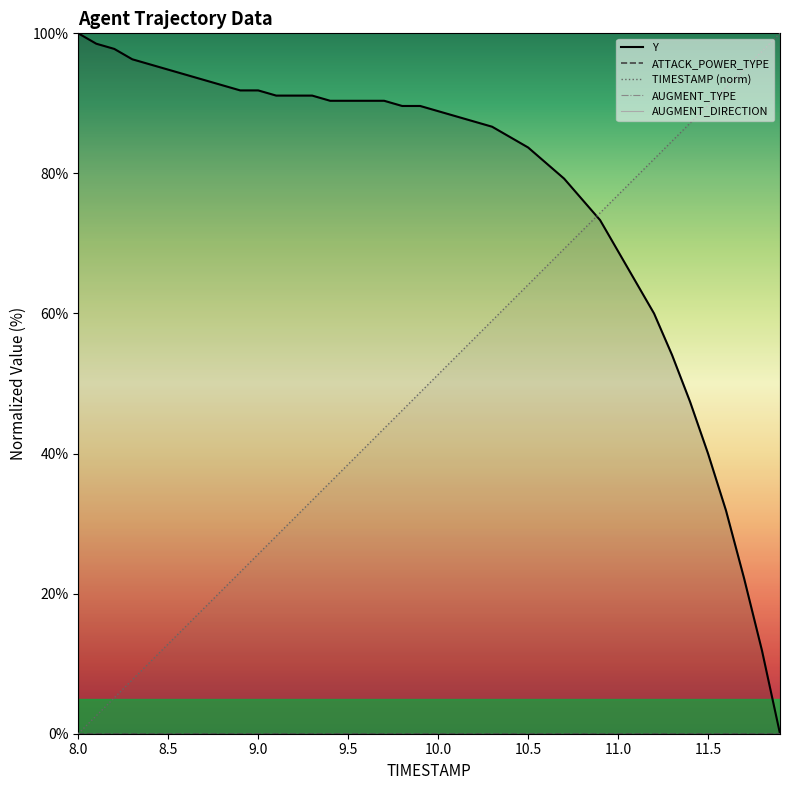

Is it true that TIMESTAMP (norm) equals 89.7 at 11.5?

True